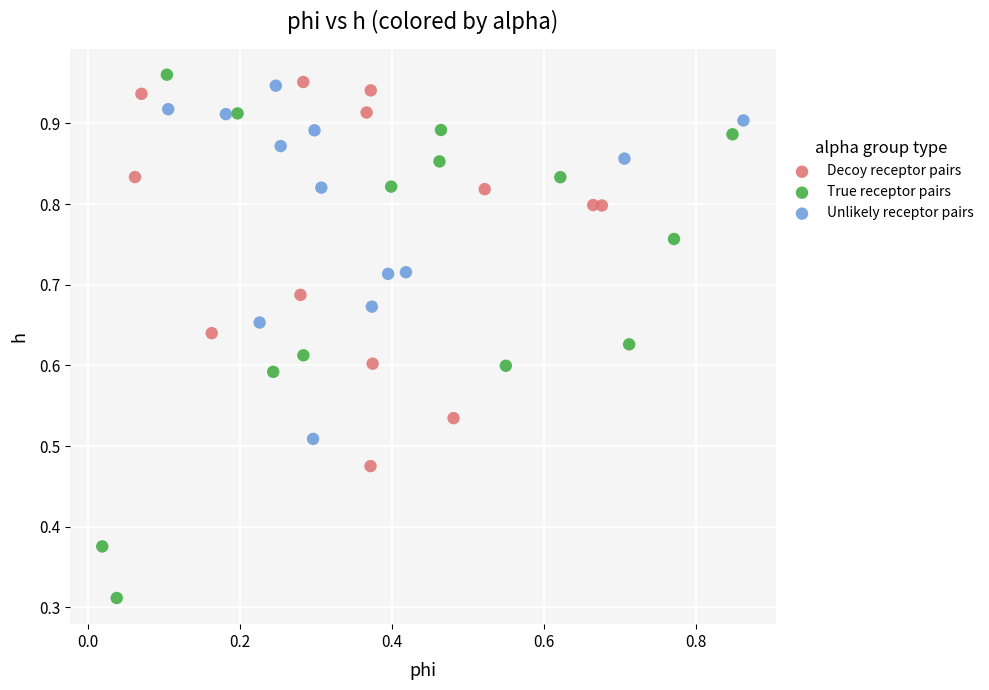

Which series reaches the maximum Y coordinate?

True receptor pairs